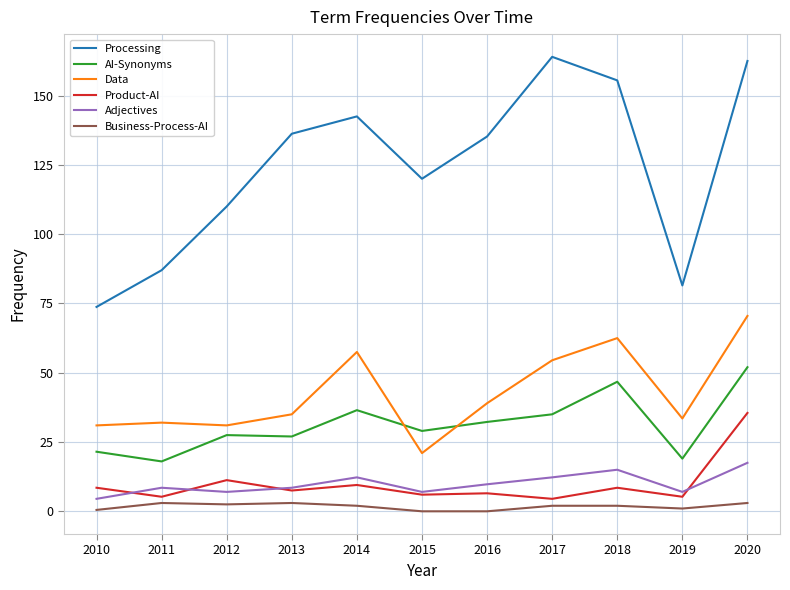

Which series changed the most between 2010 and 2017?

Processing